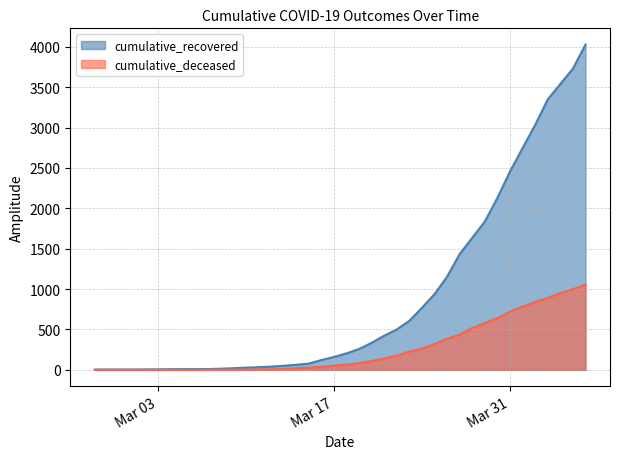

Which series changed the most between 2020-03-07 and 2020-04-06?

cumulative_recovered